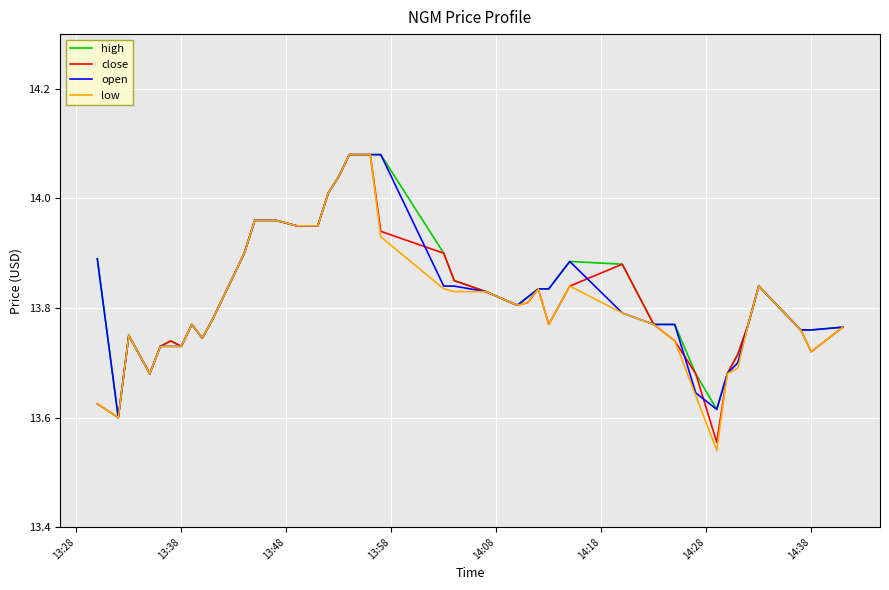

Rank the series by their maximum value, from highest to lowest.

high, close, open, low